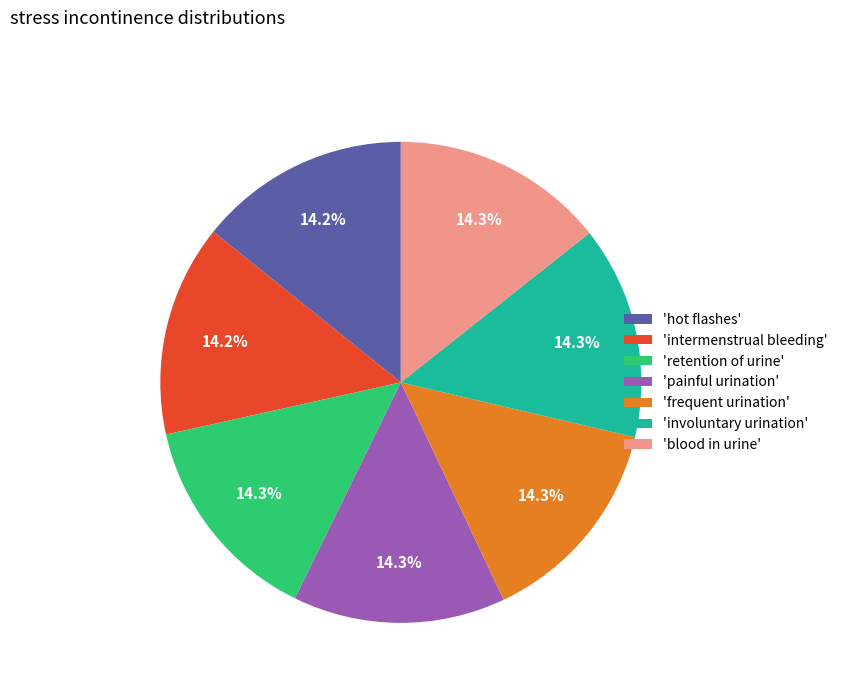

What is the ratio of the value at 'frequent urination' to the value at 'retention of urine'?

1.0